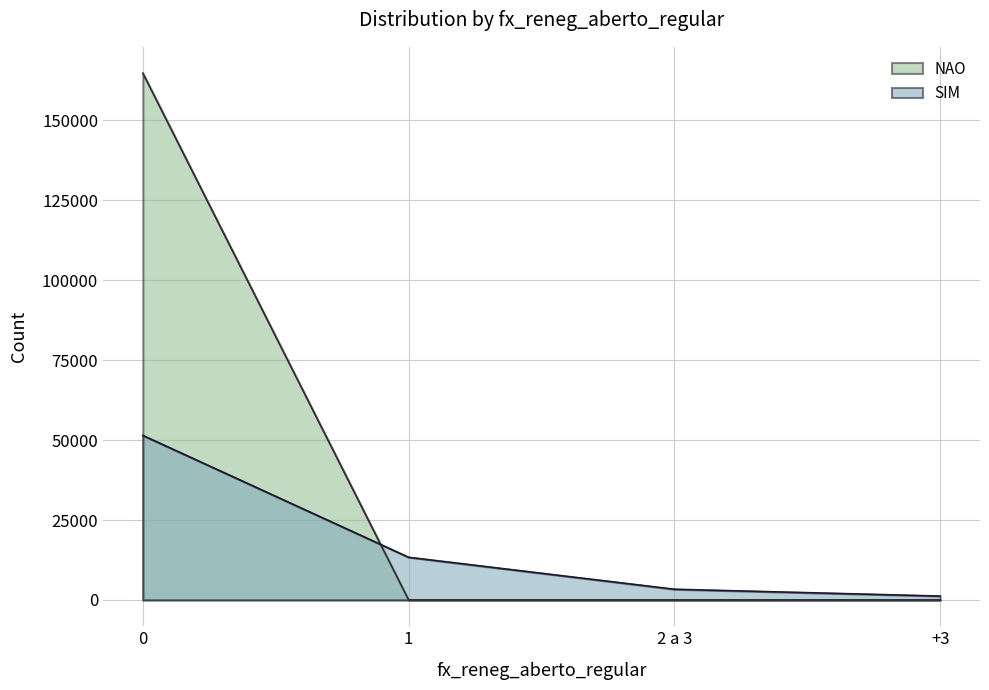

What is the average value of the SIM series?

17334